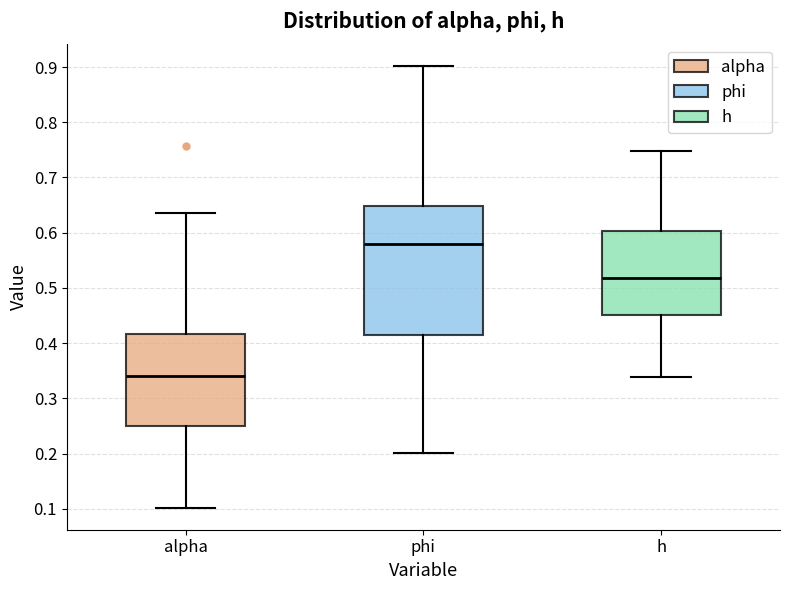

Reading left to right, transcribe this box plot: for each box, give where its median line is, the range the box spans, and where its two whiskers end, as read against the y-axis. The values are not printed on the chart, so give them approximately, as read against the axis.

alpha: median 0.34, box 0.25 to 0.42, whiskers 0.10 to 0.63
phi: median 0.58, box 0.41 to 0.65, whiskers 0.20 to 0.90
h: median 0.52, box 0.45 to 0.60, whiskers 0.34 to 0.75